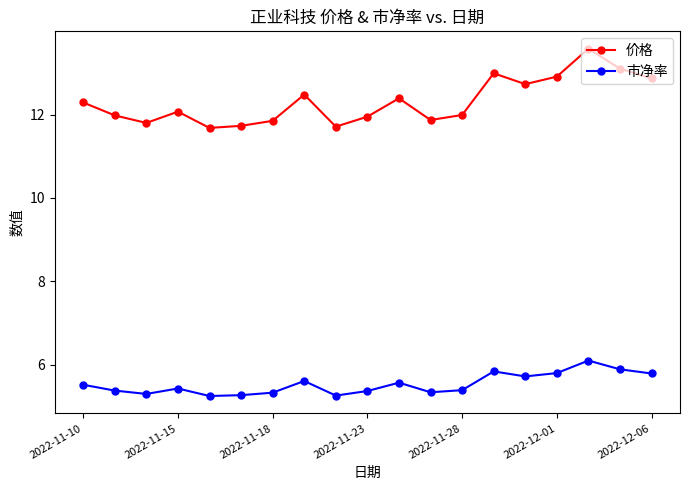

Count the number of data series in this chart.

2